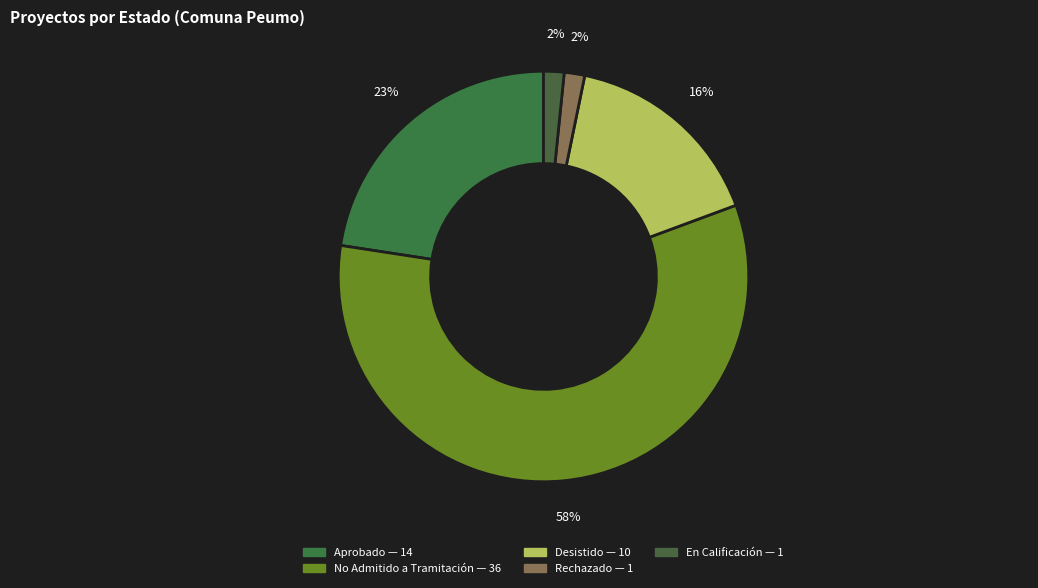

How many slices are in this pie chart?

5